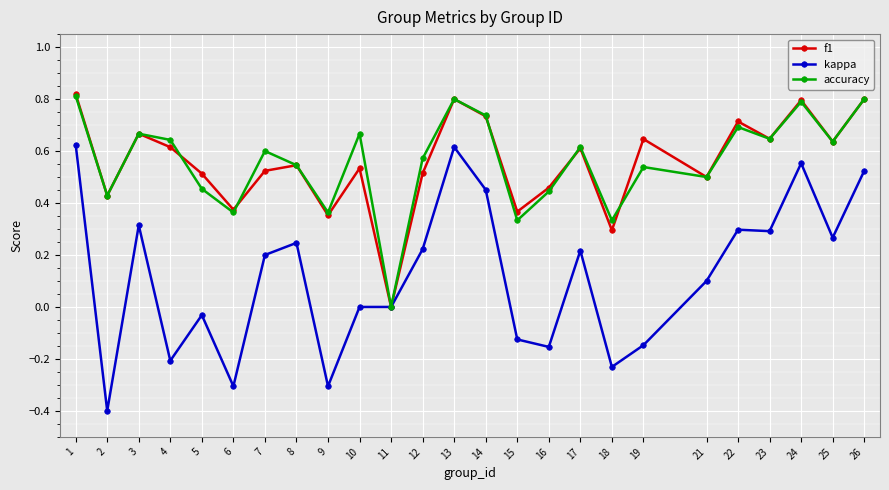

At which label does kappa first exceed 0?

1